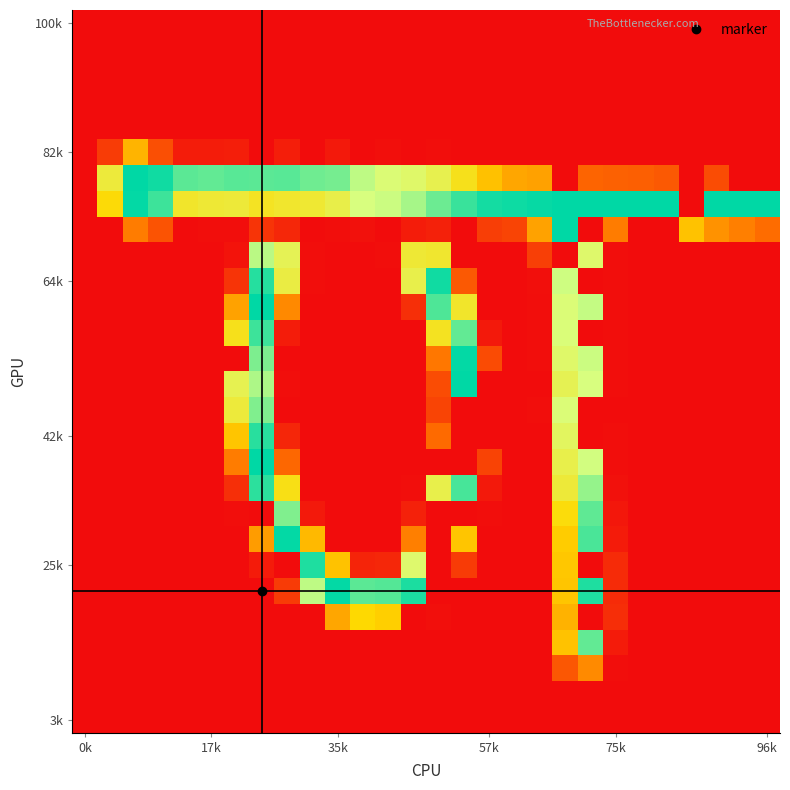

Count the number of categories in the chart.

28